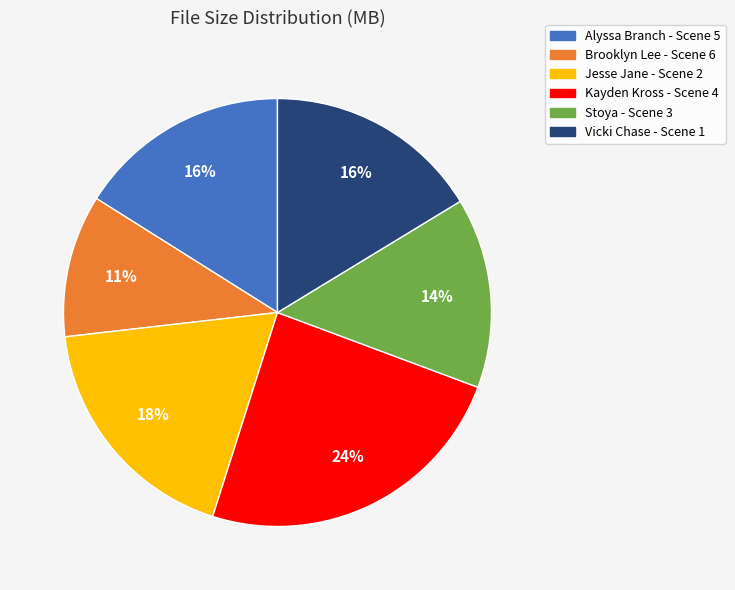

To the nearest percent, what percentage of the pie is Jesse Jane - Scene 2?

18%